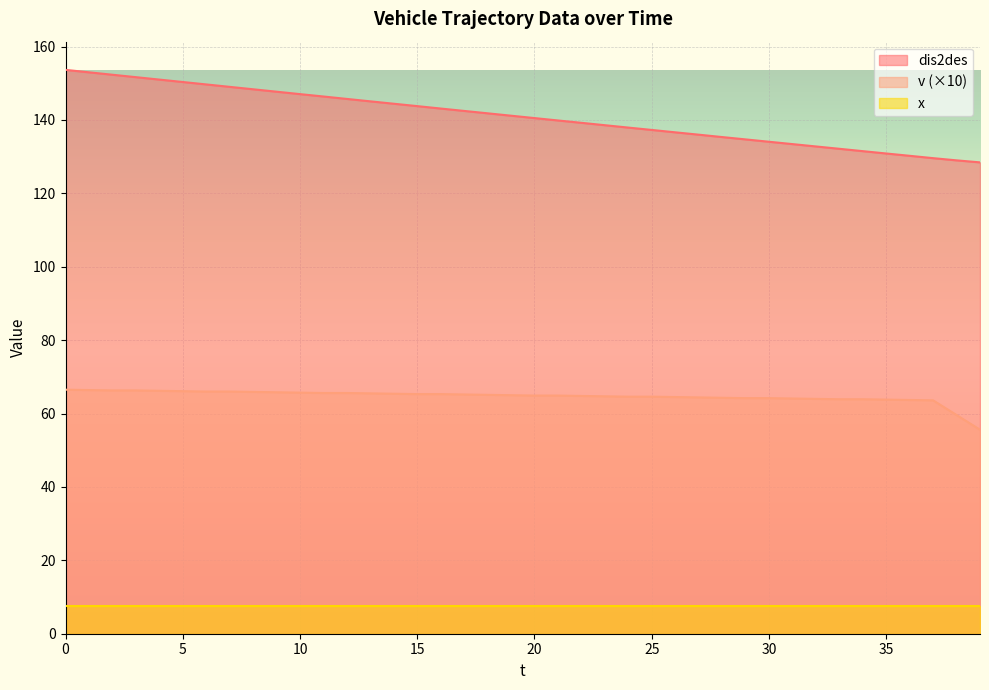

Which has a higher value, 19 or 25?

19